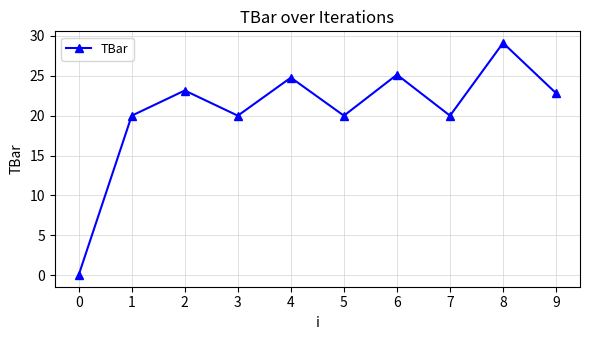

What is the greatest value displayed?

29.1